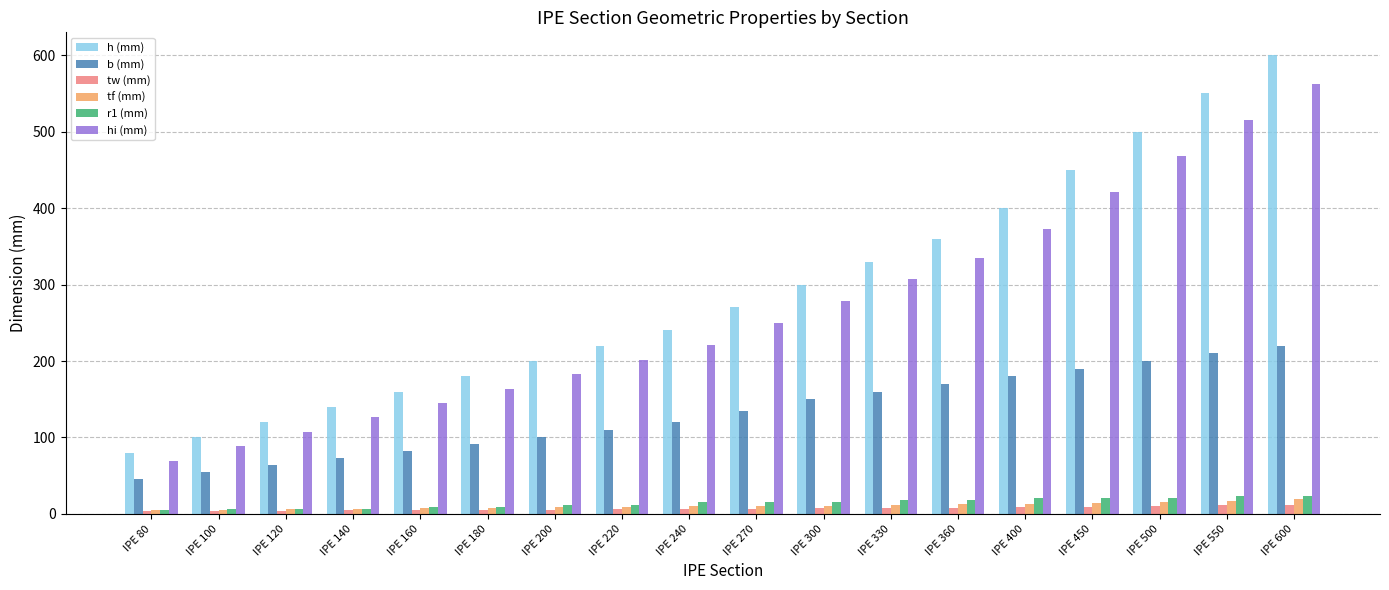

The value of b (mm) at IPE 240 is 29.8. True or false?

False